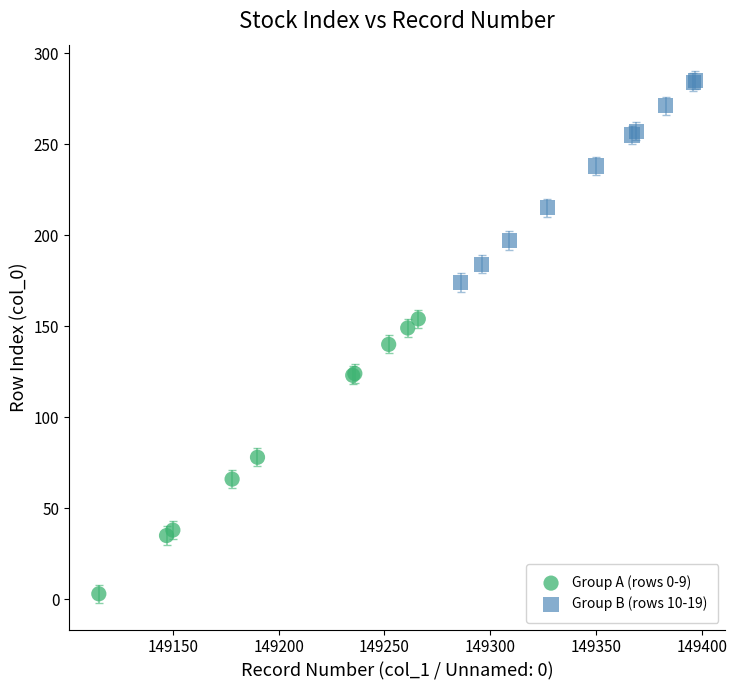

Which series has the largest Y range (max minus min)?

Group A (rows 0-9)